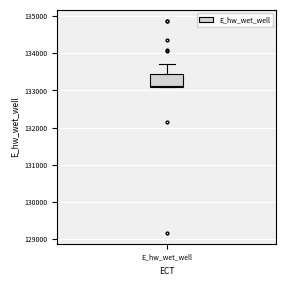

Where is the upper edge of the box for E_hw_wet_well on the y-axis? The values are not printed on the chart, so give them approximately, as read against the axis.

133400